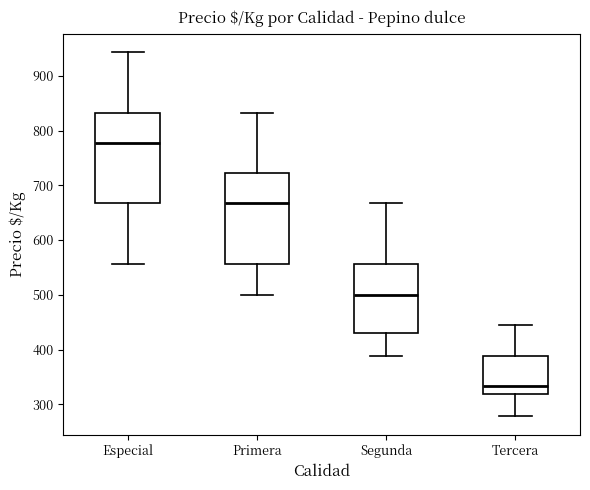

Which box's median line is the highest?

Especial